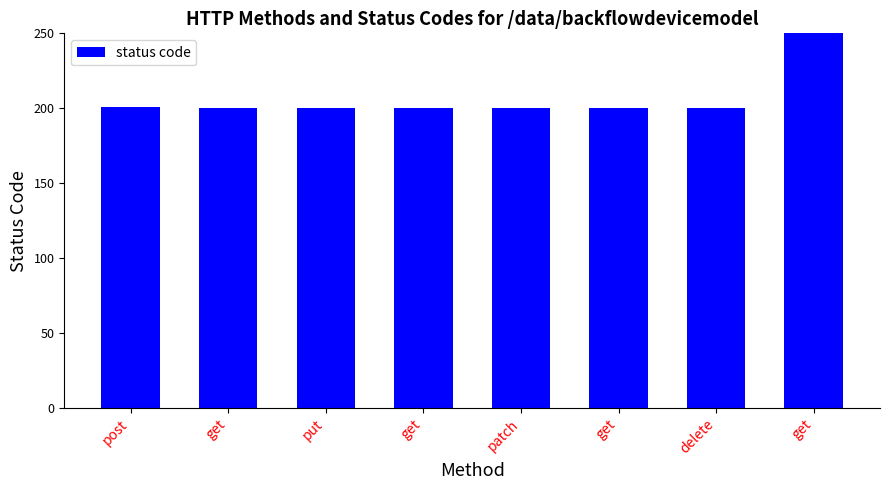

What is the greatest value displayed?

404